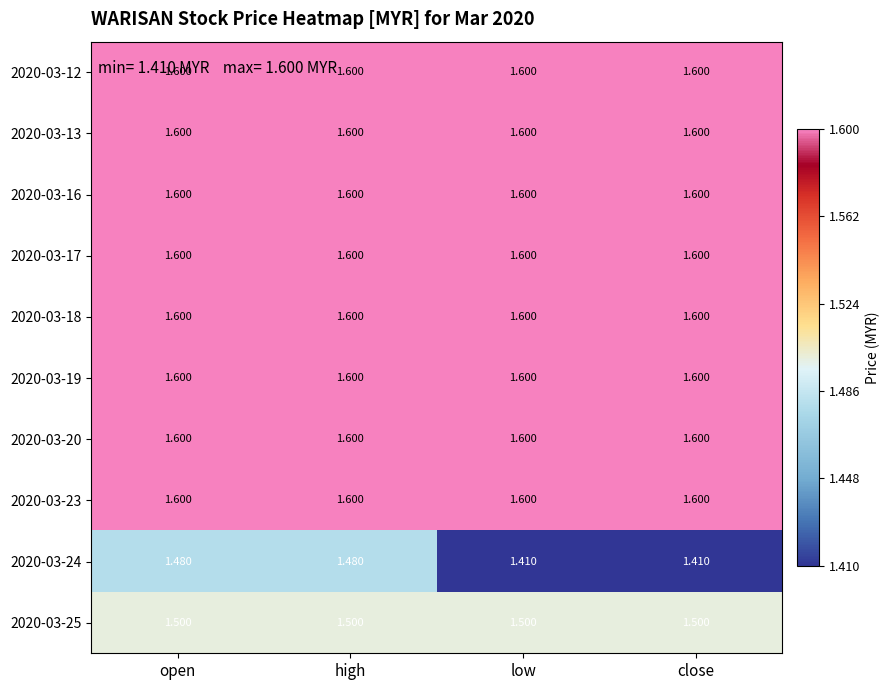

Is the value of 2020-03-12 at low greater than the value of 2020-03-25 at open?

Yes